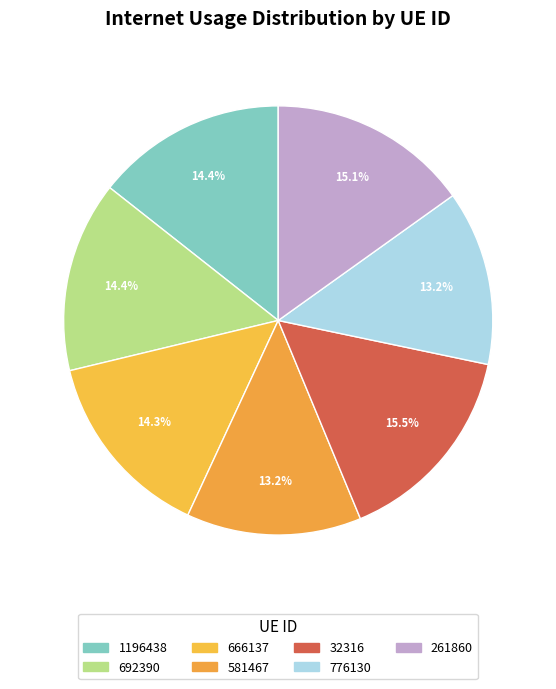

Count the number of slices in the pie.

7